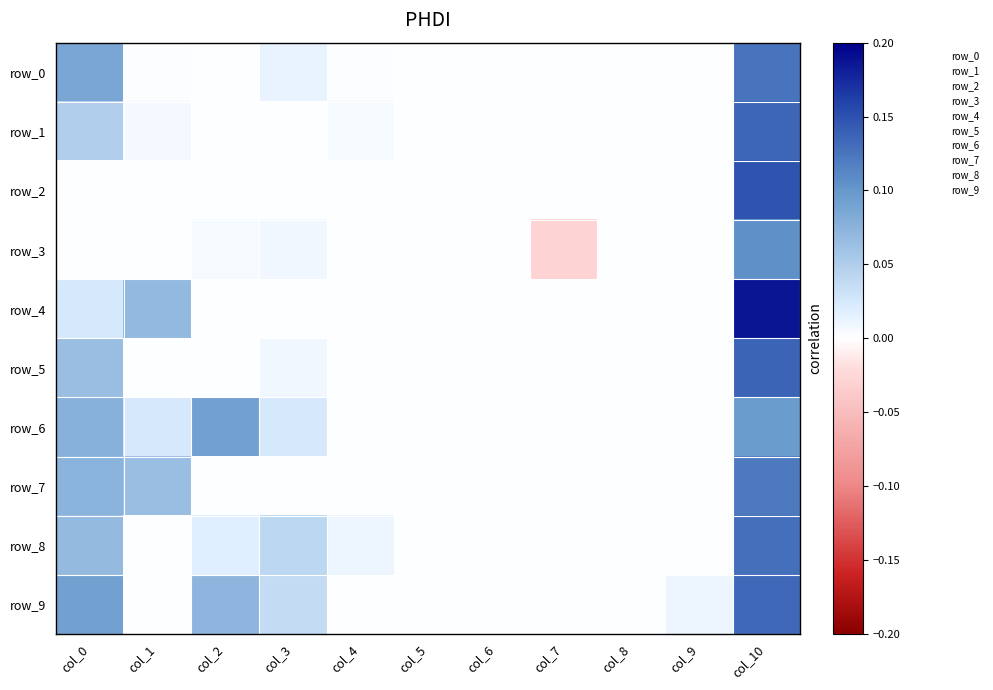

Reading right to left, what are all the values shown in this chart?

row_0: 0.1	0.0	0.0	0.0	0.0	0.0	0.0	0.0	0.0	0.0	0.1
row_1: 0.1	0.0	0.0	0.0	0.0	0.0	0.0	0.0	0.0	0.0	0.0
row_2: 0.1	0.0	0.0	0.0	0.0	0.0	0.0	0.0	0.0	0.0	0.0
row_3: 0.1	0.0	0.0	-0.0	0.0	0.0	0.0	0.0	0.0	0.0	0.0
row_4: 0.2	0.0	0.0	0.0	0.0	0.0	0.0	0.0	0.0	0.1	0.0
row_5: 0.1	0.0	0.0	0.0	0.0	0.0	0.0	0.0	0.0	0.0	0.1
row_6: 0.1	0.0	0.0	0.0	0.0	0.0	0.0	0.0	0.1	0.0	0.1
row_7: 0.1	0.0	0.0	0.0	0.0	0.0	0.0	0.0	0.0	0.1	0.1
row_8: 0.1	0.0	0.0	0.0	0.0	0.0	0.0	0.0	0.0	0.0	0.1
row_9: 0.1	0.0	0.0	0.0	0.0	0.0	0.0	0.0	0.1	0.0	0.1